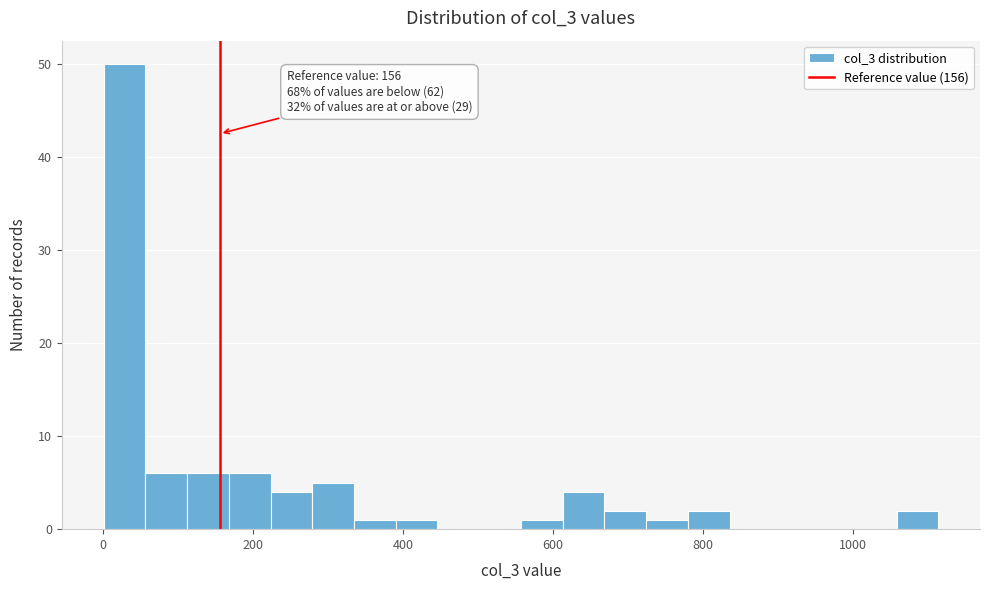

Around what value on the x-axis is the tallest bar? Give the approximate position of its centre, as read against the axis.

20